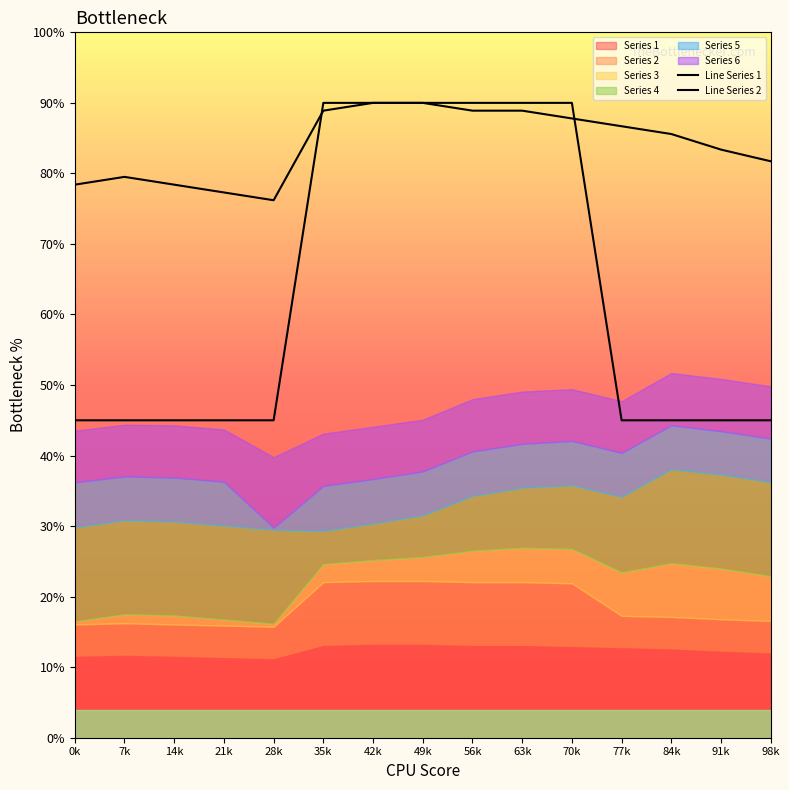

What is the sum of the Line Series 1 values at 0k and 7k?

1.6